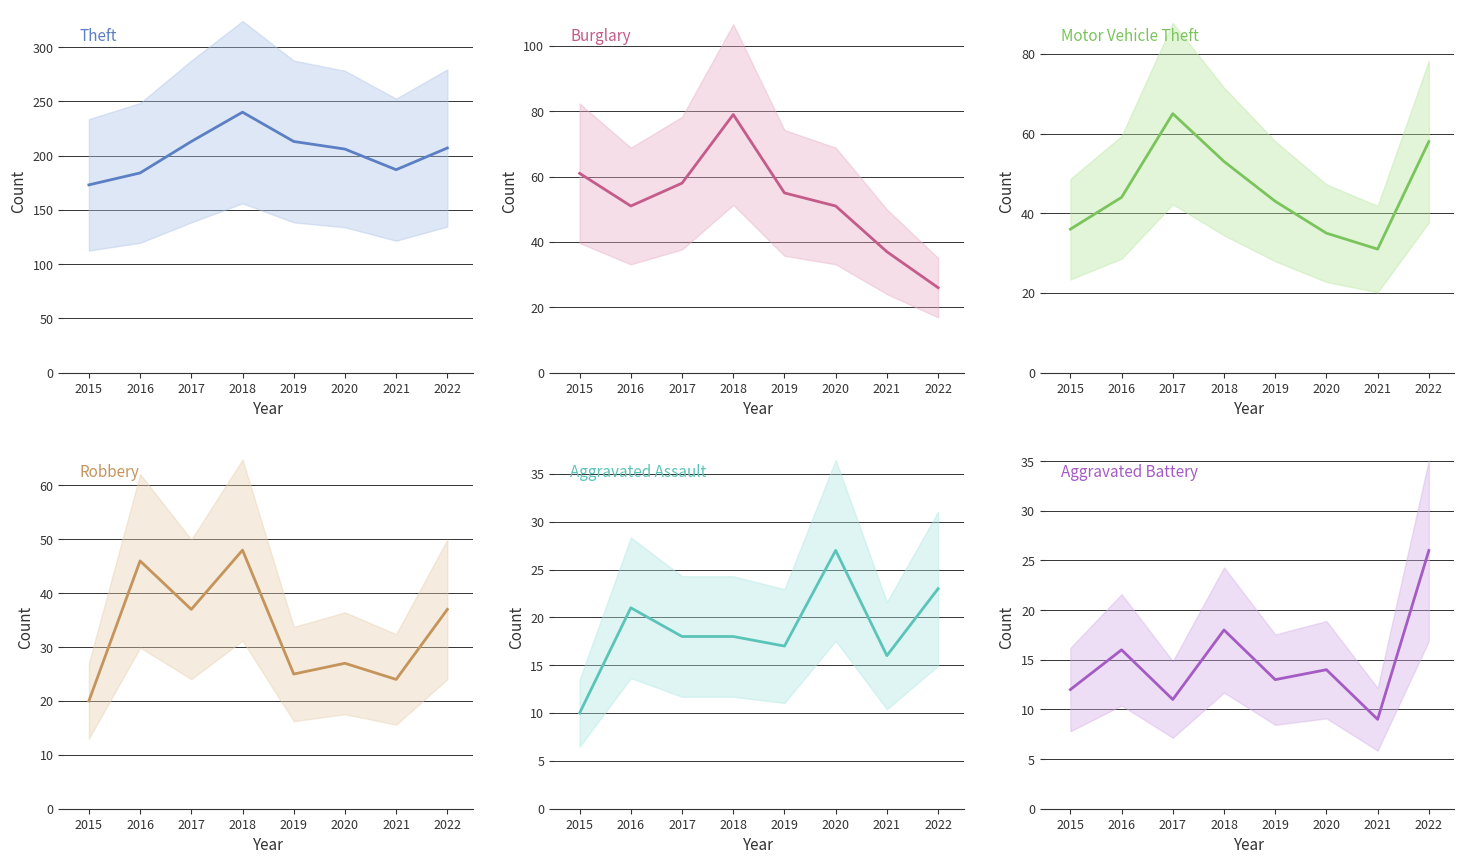

Is this an area chart (filled region under the line)?

No